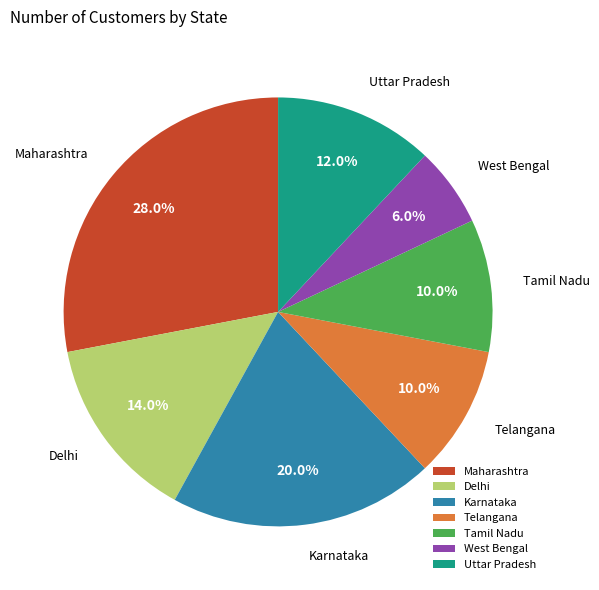

To the nearest percent, what is the combined percentage of Maharashtra and West Bengal?

34%